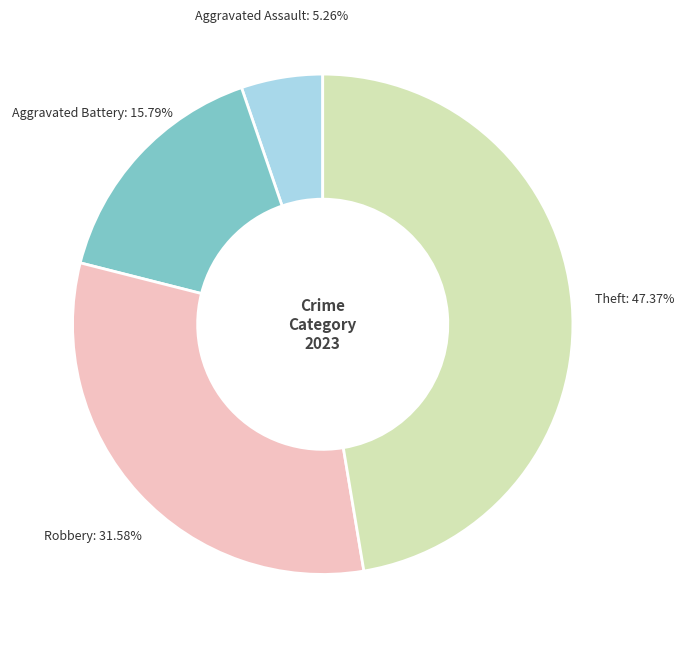

Is there a majority slice in this chart?

No